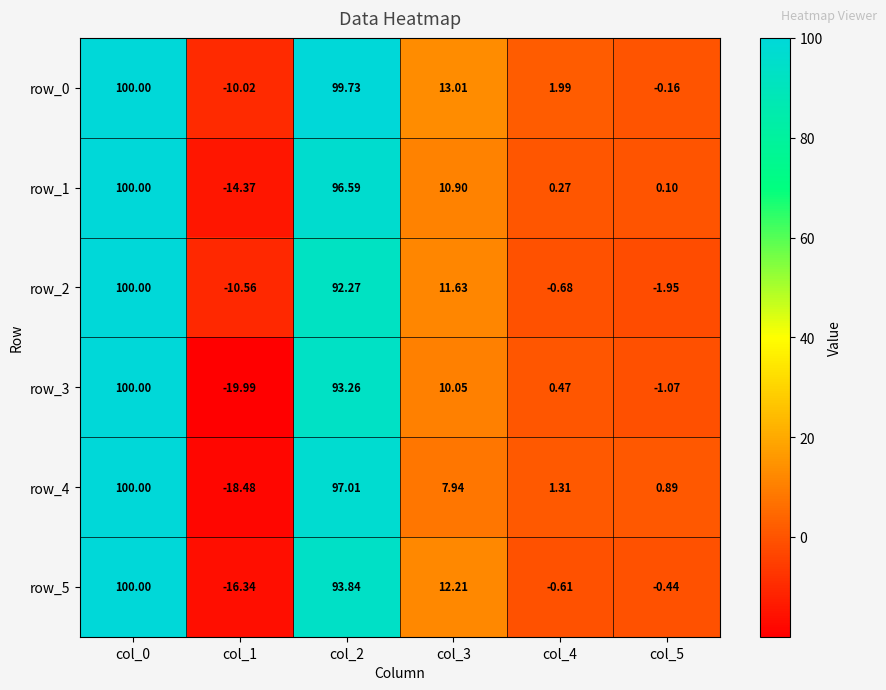

How many series are shown in this chart?

6